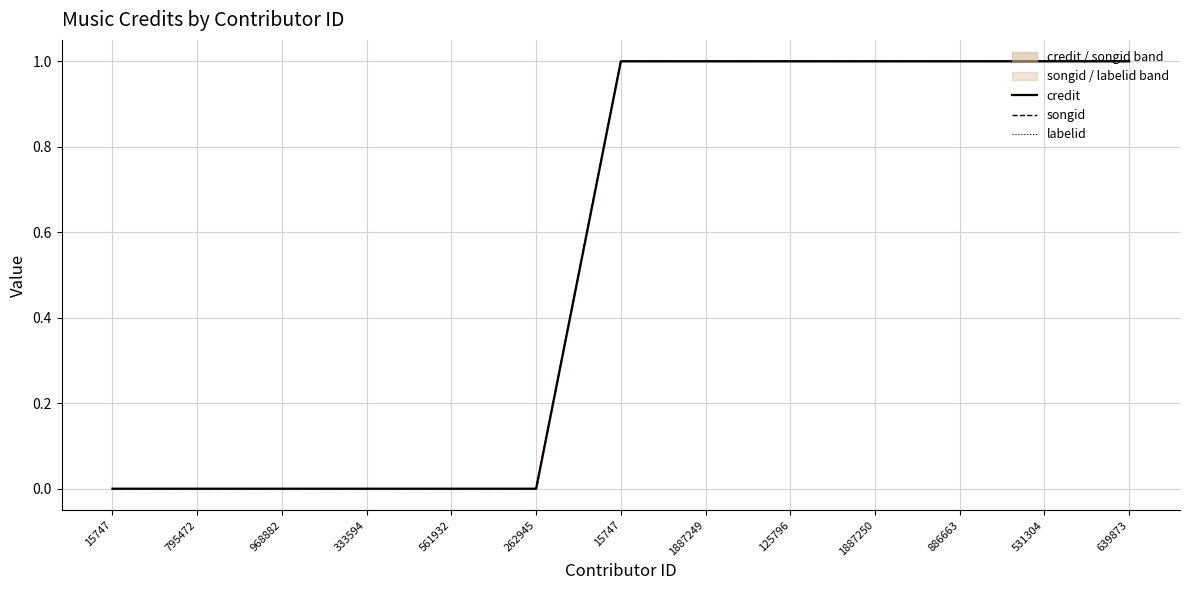

True or false: labelid has more than 2 points higher than both neighbors.

False